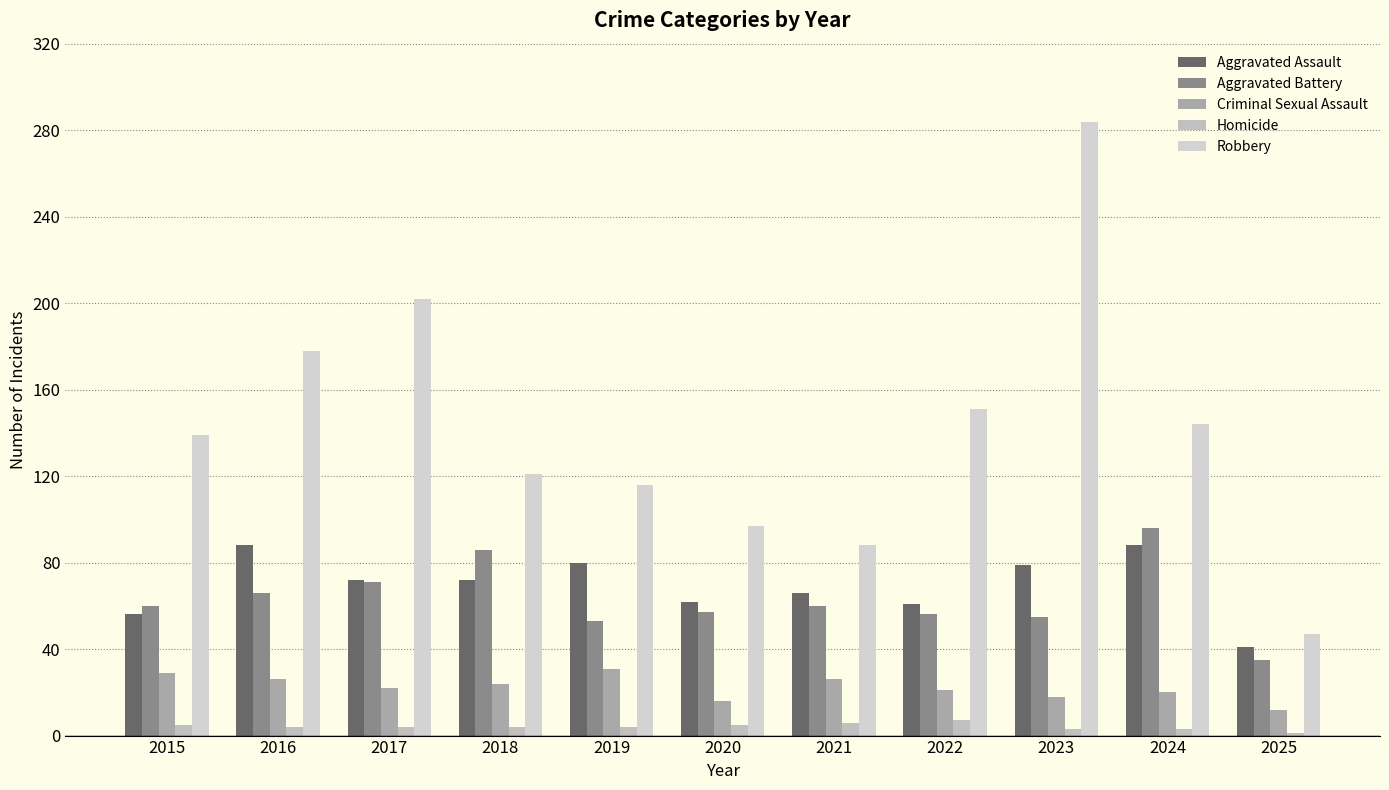

Which series changed the most between 2023 and 2025?

Robbery